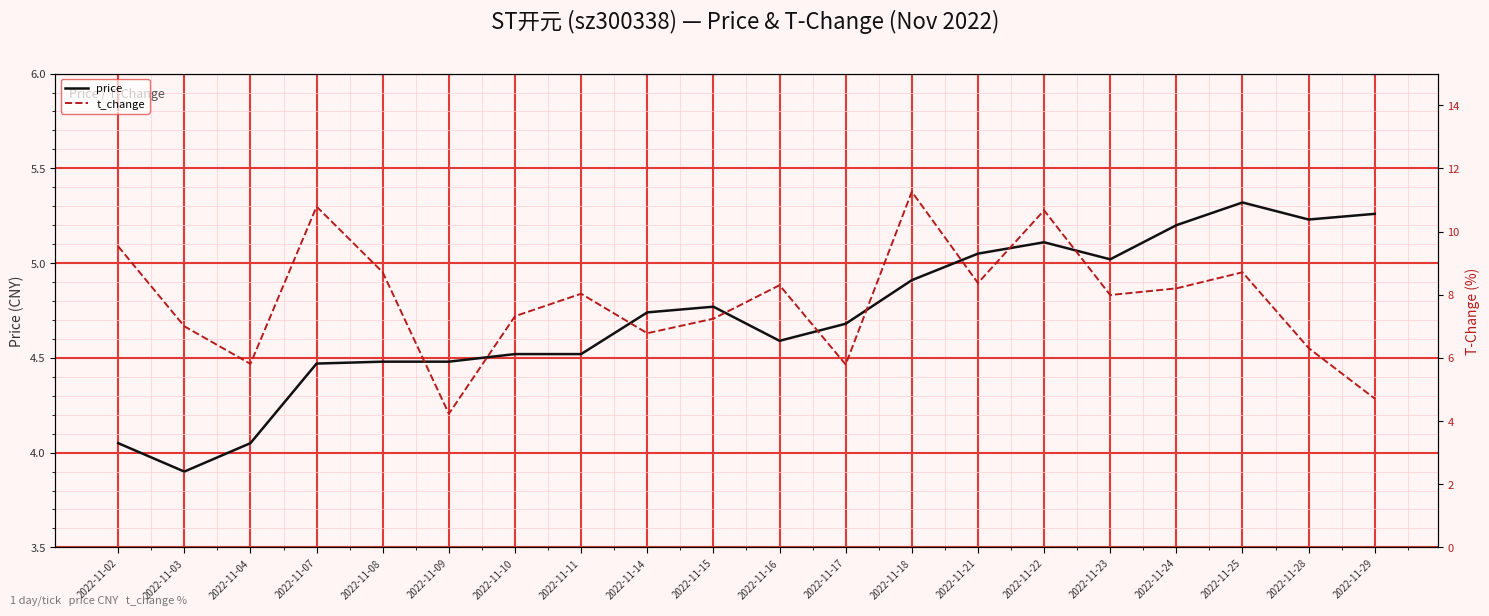

Where is price nearest to the value 4?

2022-11-02